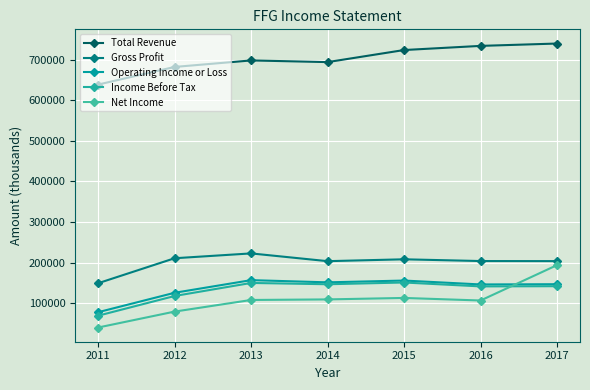

At which label is Operating Income or Loss closest to 117750?

2012